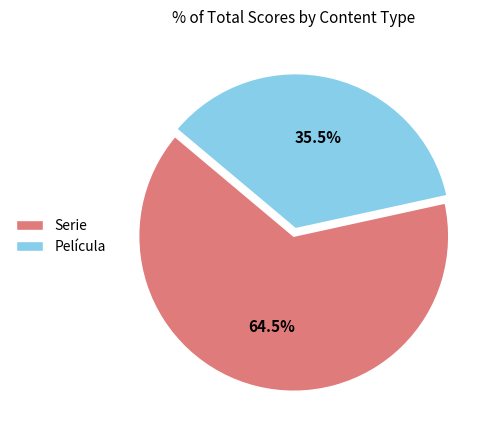

Approximately how many times larger is the value at Serie compared to Película?

1.8